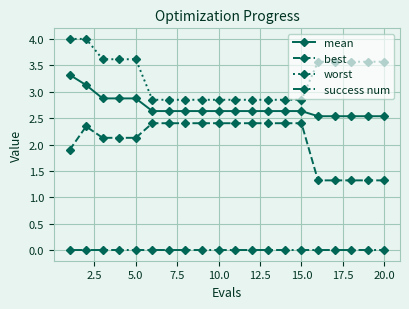

Rank the series by their maximum value, from highest to lowest.

worst, mean, best, success num